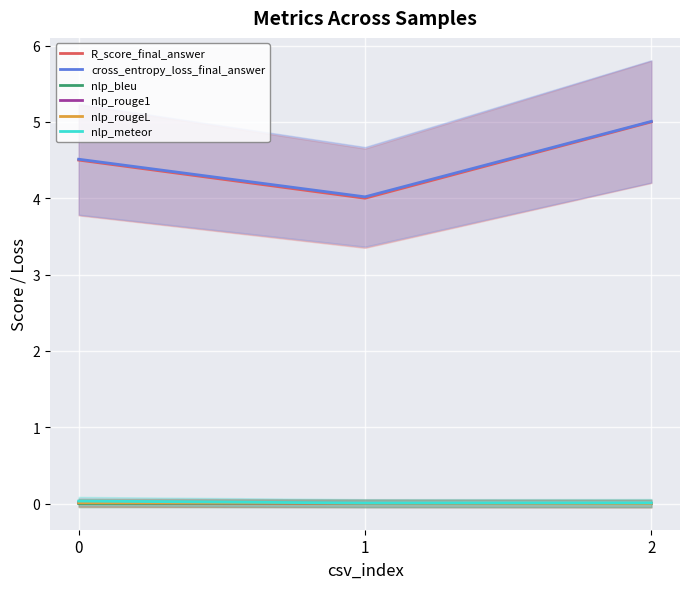

What is the greatest value displayed?

5.0